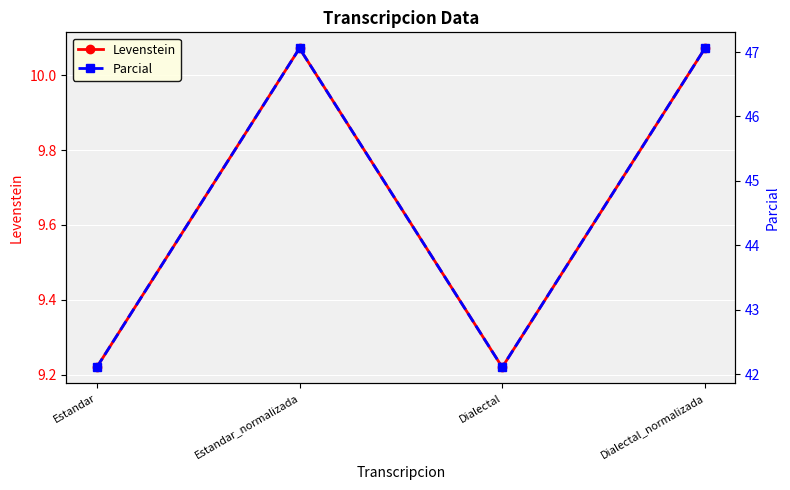

At how many categories does at least one series exceed 42?

4